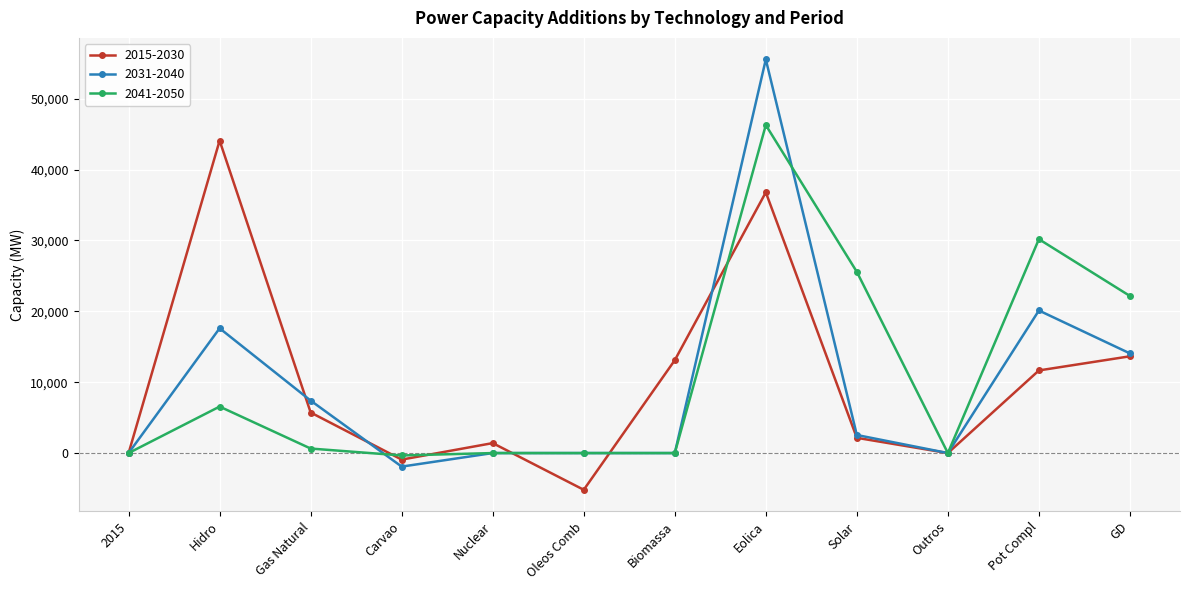

What is the label of the 6th point from the left?

Oleos Comb